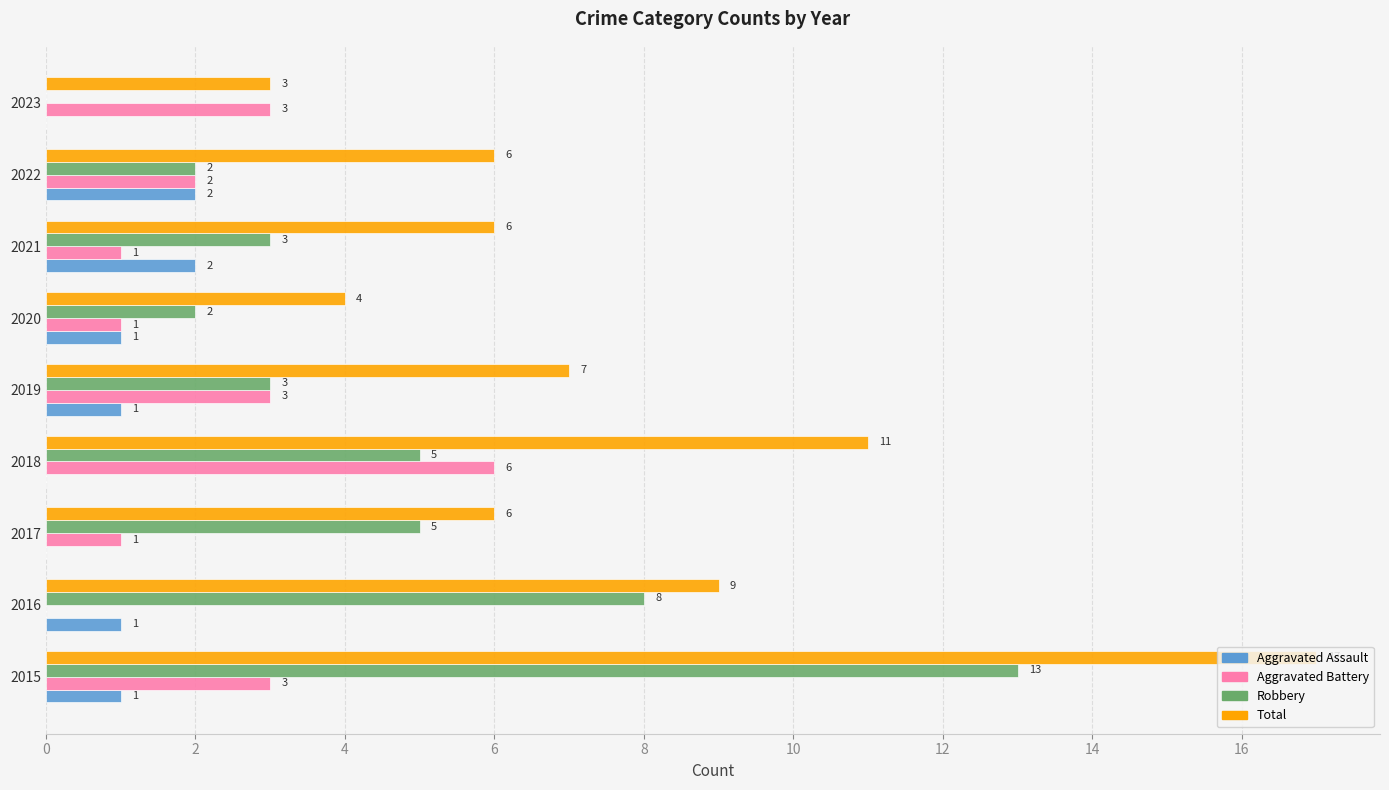

True or false: Aggravated Battery has a value of 2 at 2021.

False